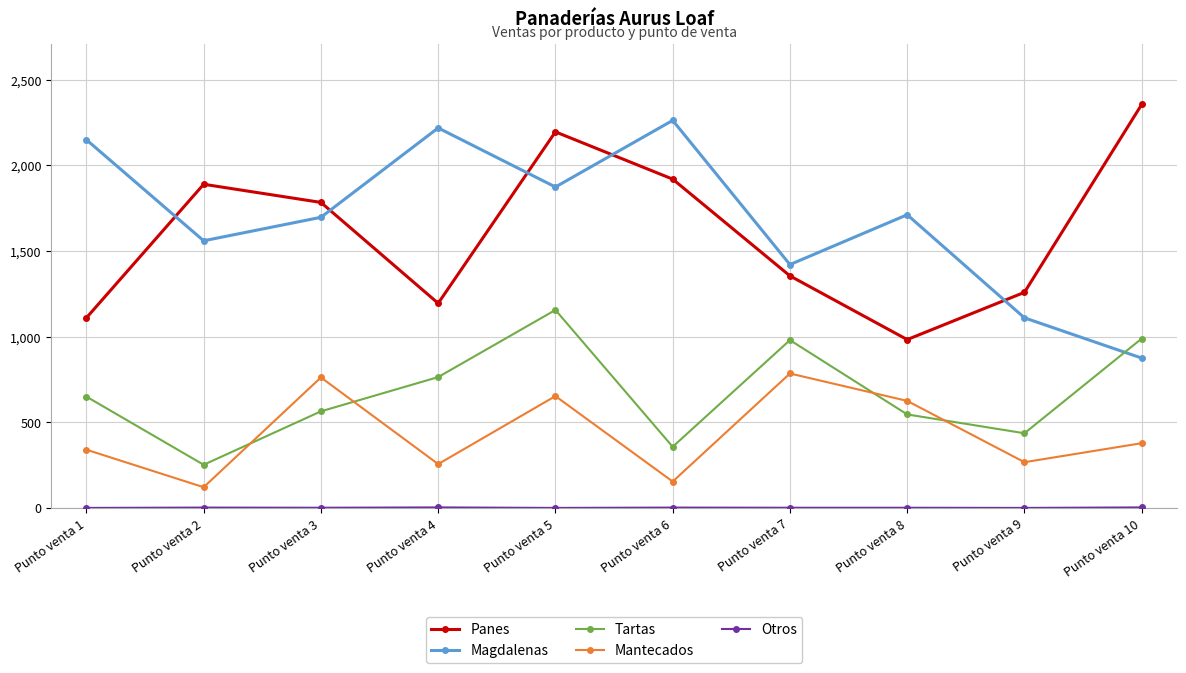

What is the sum of the Panes values at Punto venta 4 and Punto venta 7?

2550